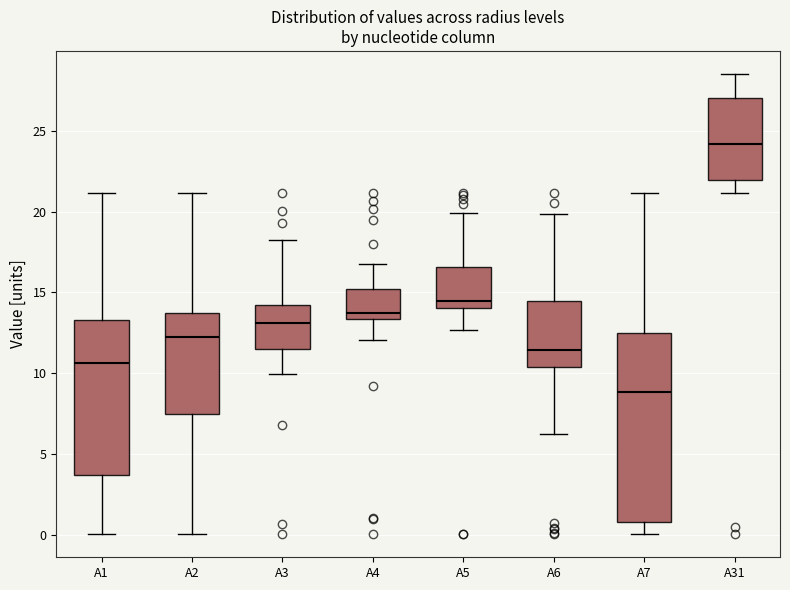

Where does the median line of the box for A3 sit on the y-axis? The values are not printed on the chart, so give them approximately, as read against the axis.

13.0